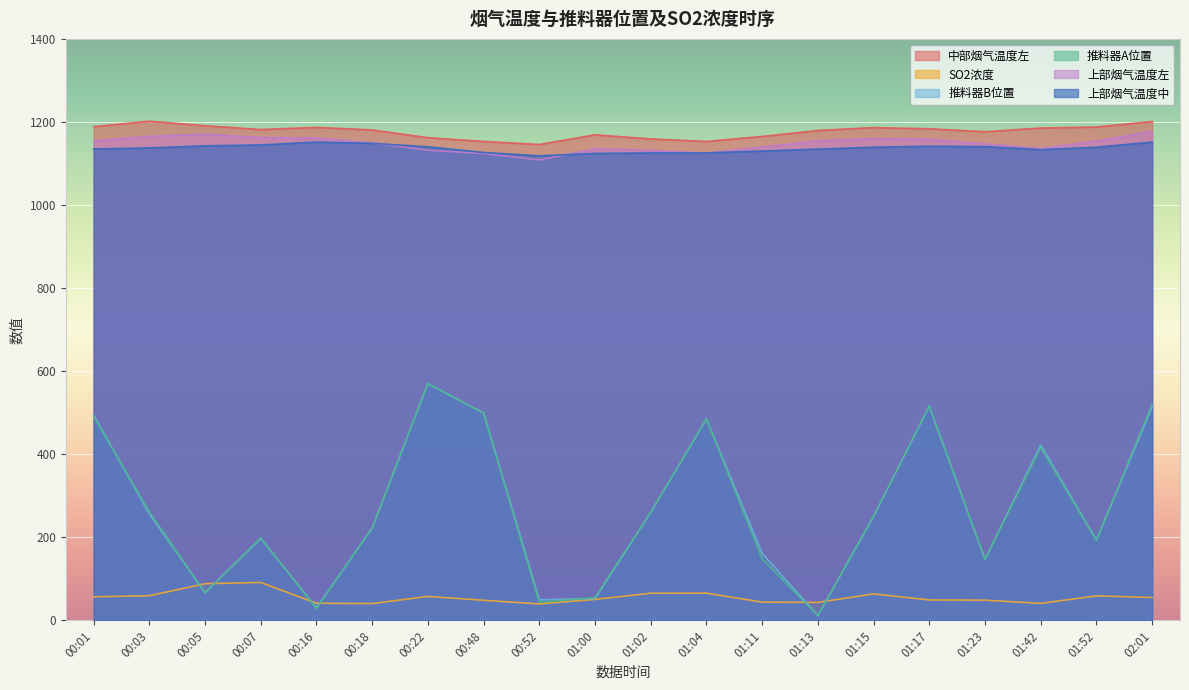

Where is 推料器A位置 nearest to the value 291?

00:03